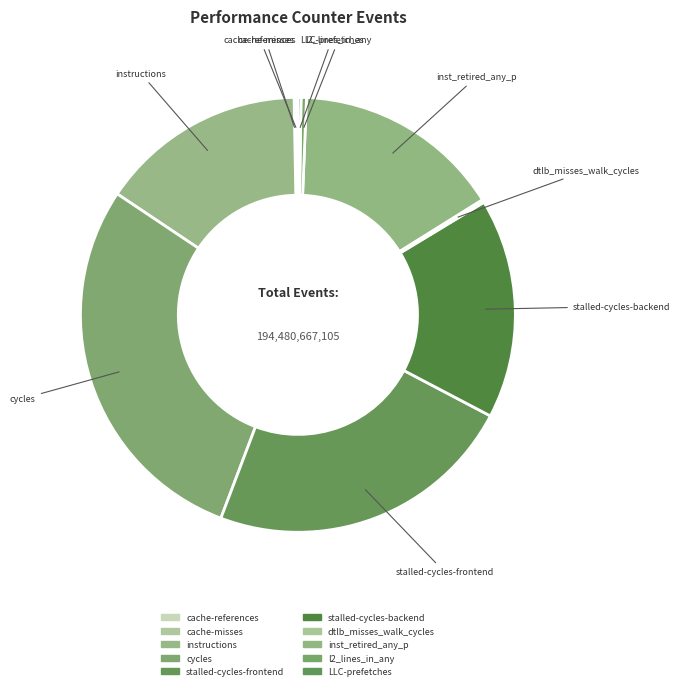

Is there a majority slice in this chart?

No